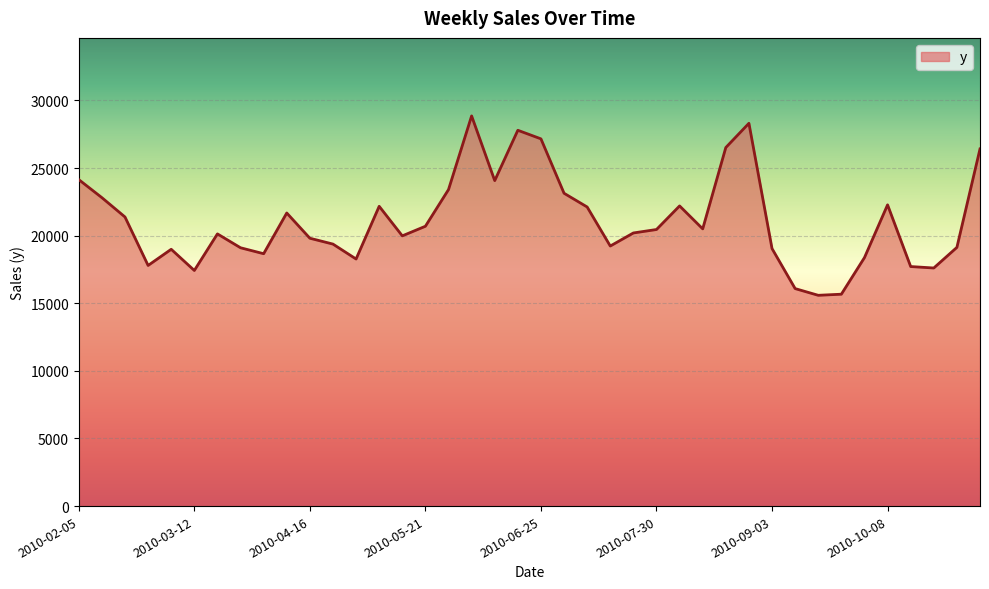

What is the smallest value displayed?

15589.9